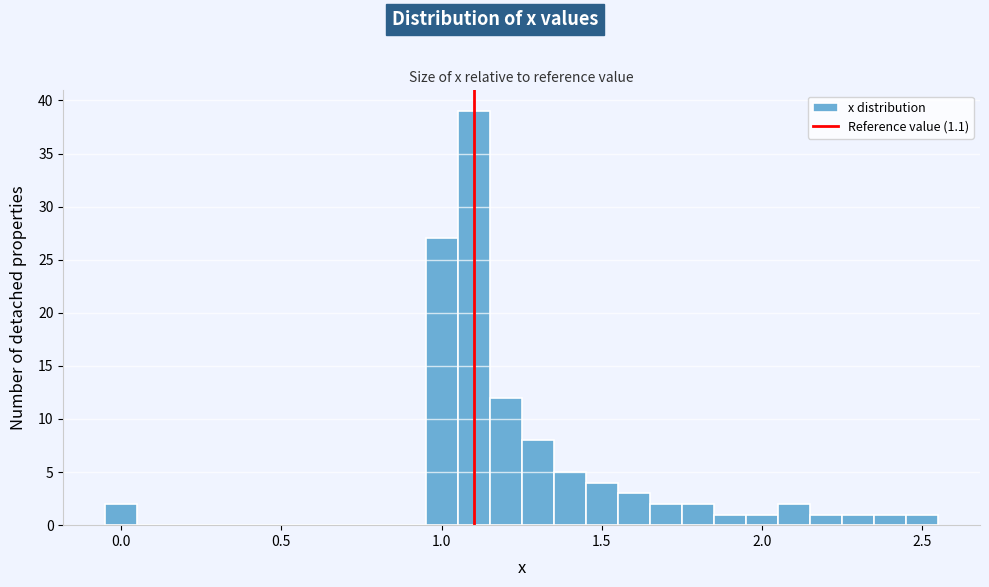

Around what value on the x-axis is the tallest bar? Give the approximate position of its centre, as read against the axis.

1.10